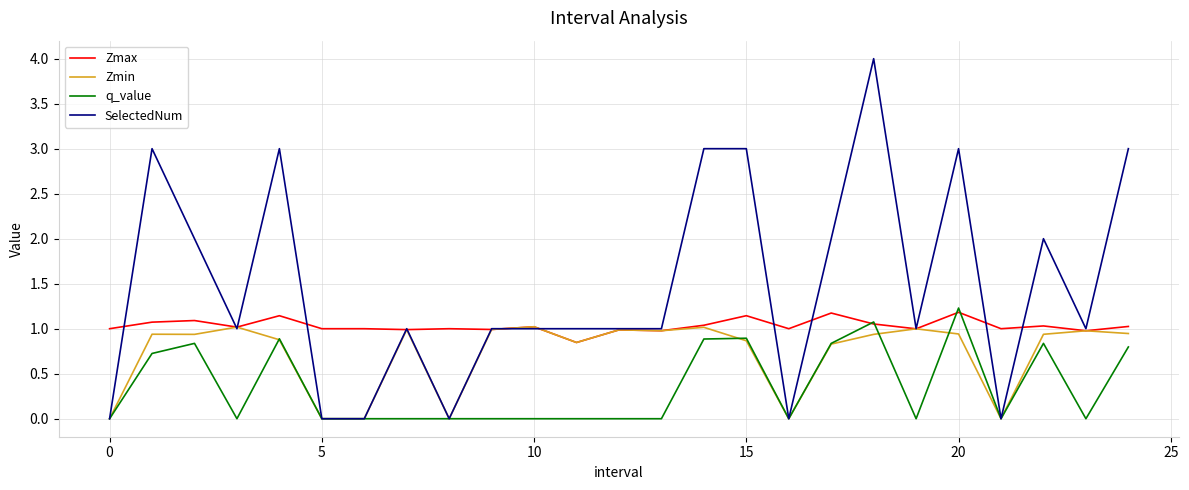

True or false: Zmax and SelectedNum cross at least once.

True